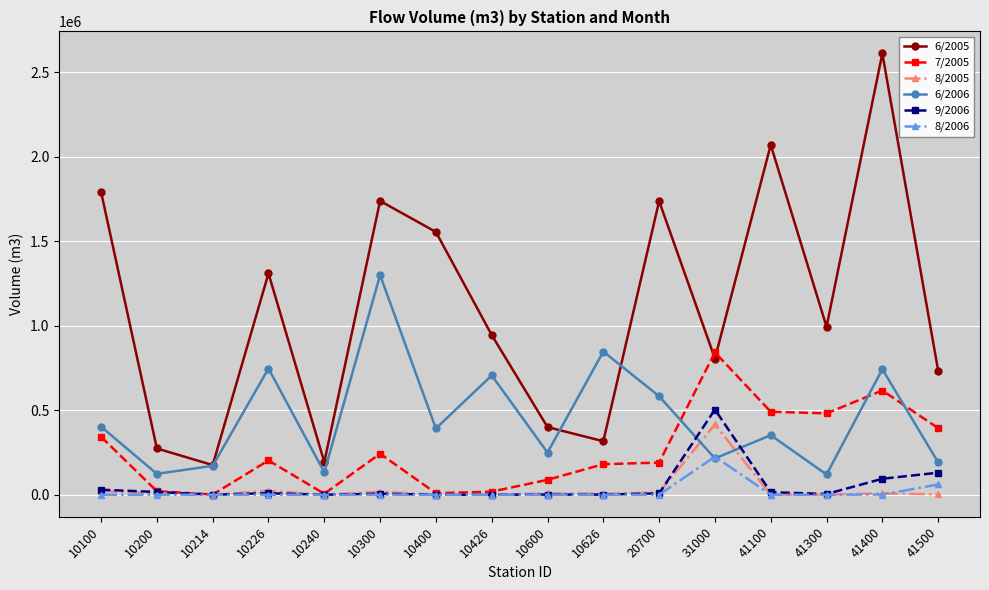

How many data points in 7/2005 are less than 202645?

8